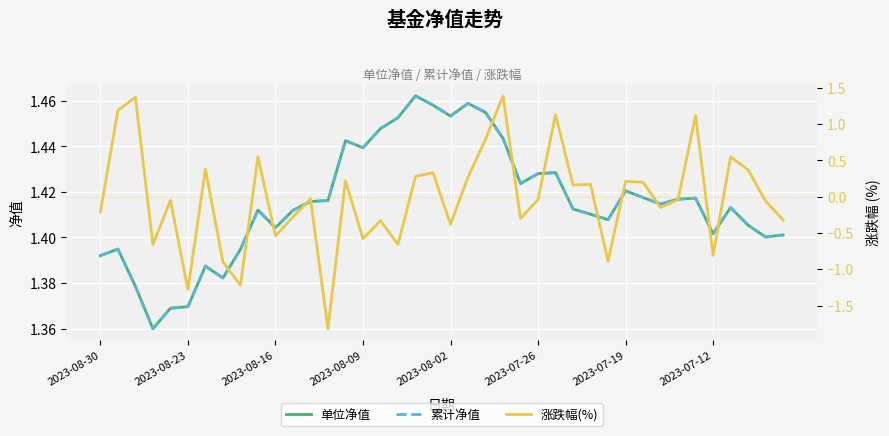

Rank the series at 36 from lowest to highest value.

涨跌幅(%), 单位净值, 累计净值